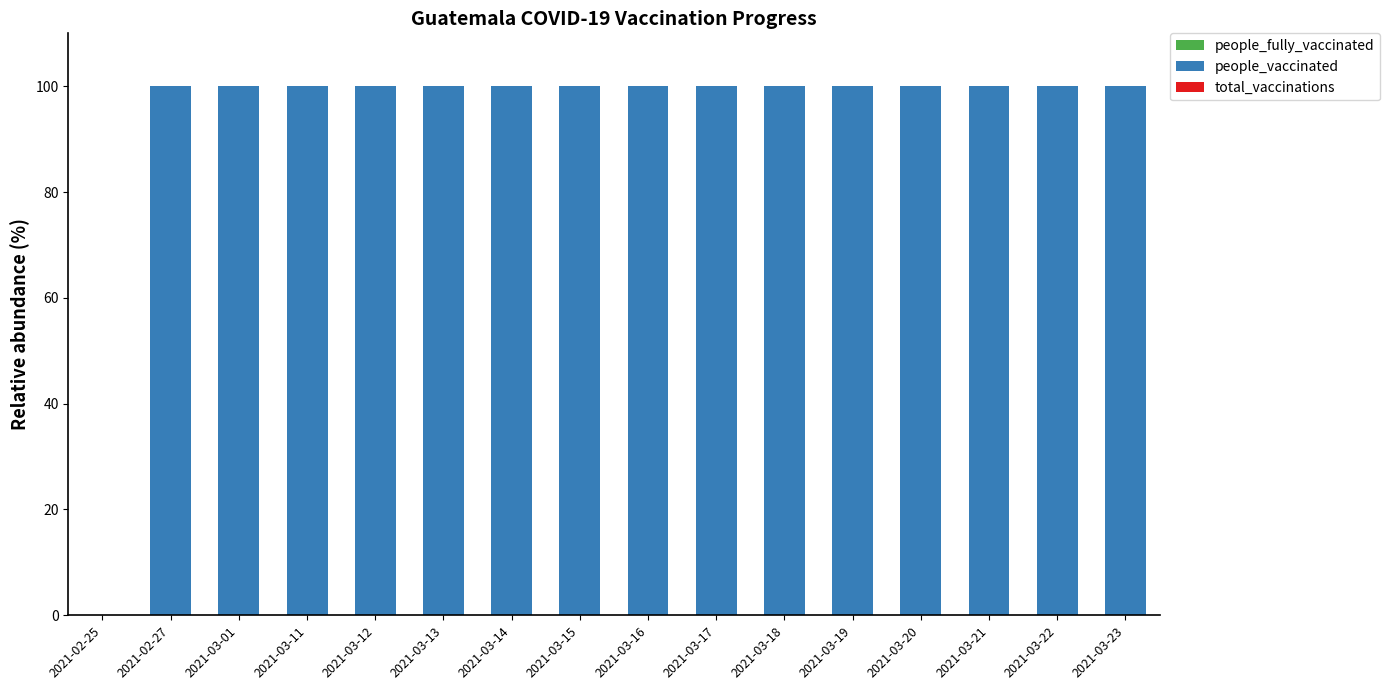

What is the ratio of the value at 2021-03-23 to the value at 2021-03-20?

1.0